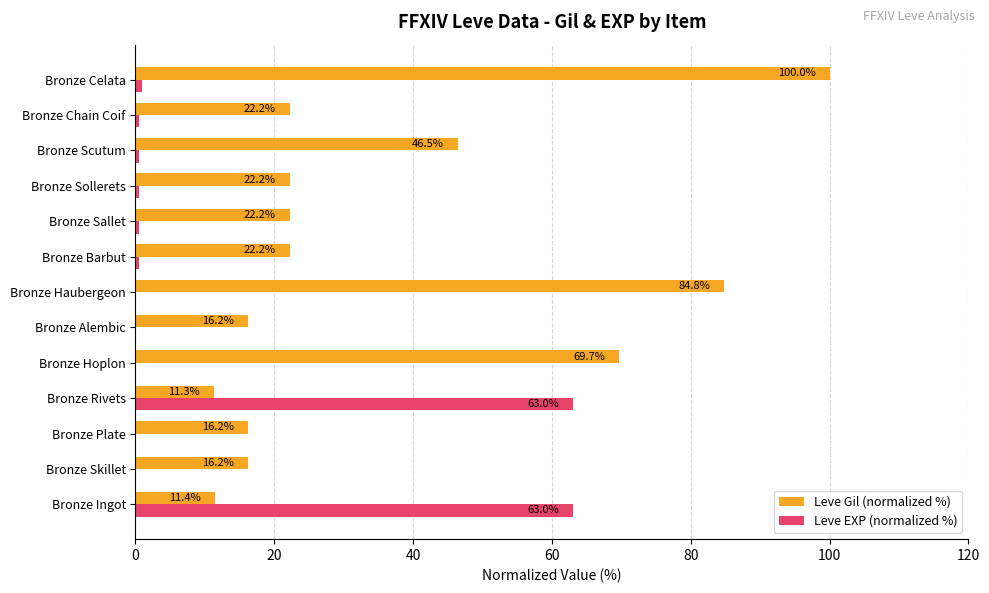

Where is Leve Gil (normalized %) nearest to the value 55?

Bronze Scutum